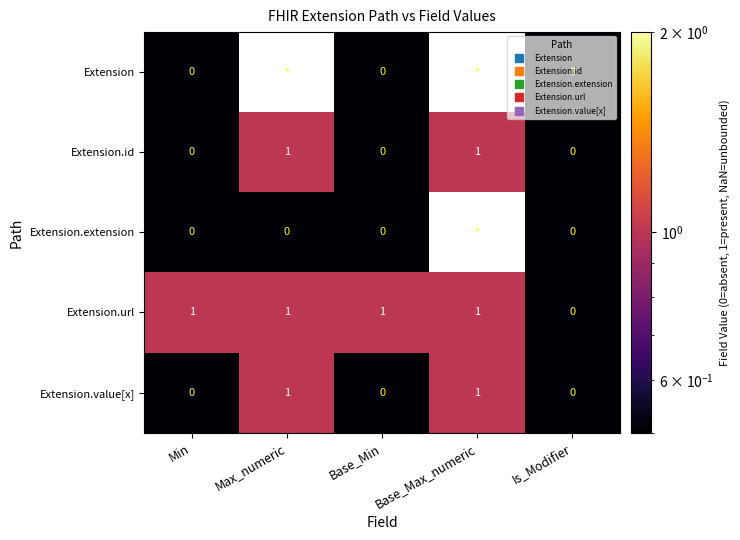

Rank the series at Min from highest to lowest value.

Extension.url, Extension, Extension.id, Extension.extension, Extension.value[x]